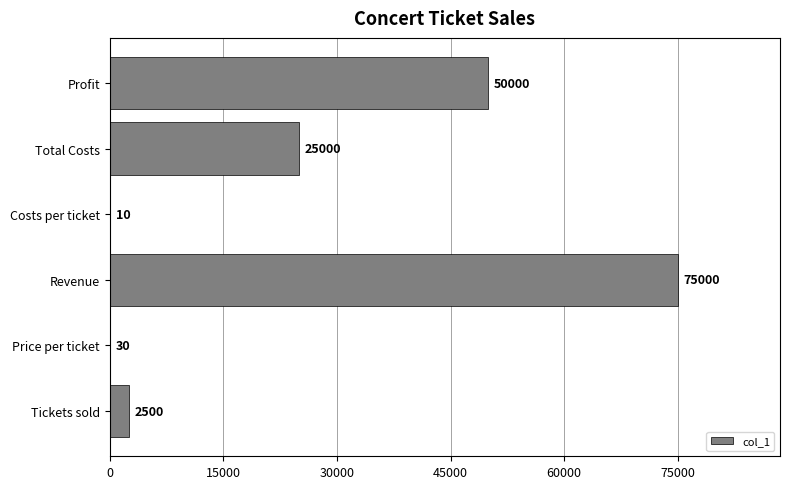

What is the change in value from Total Costs to Profit?

+25000